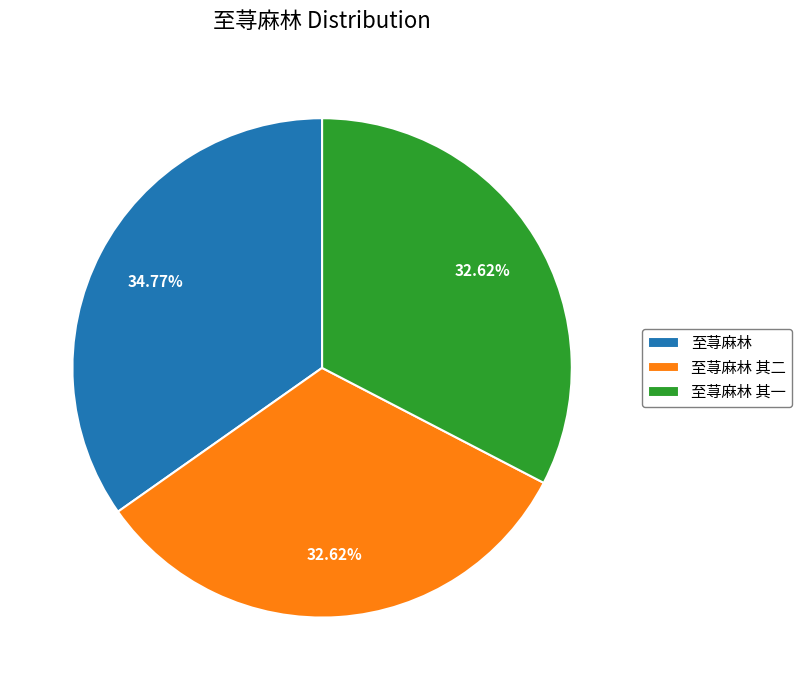

How much of the chart is everything except 至荨麻林 其一?

67.4%